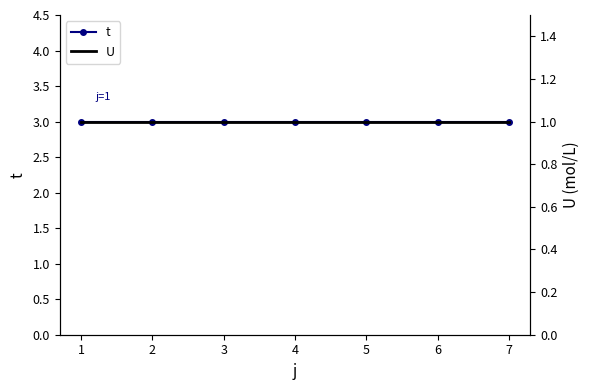

The value of t at 1 is 3. True or false?

True